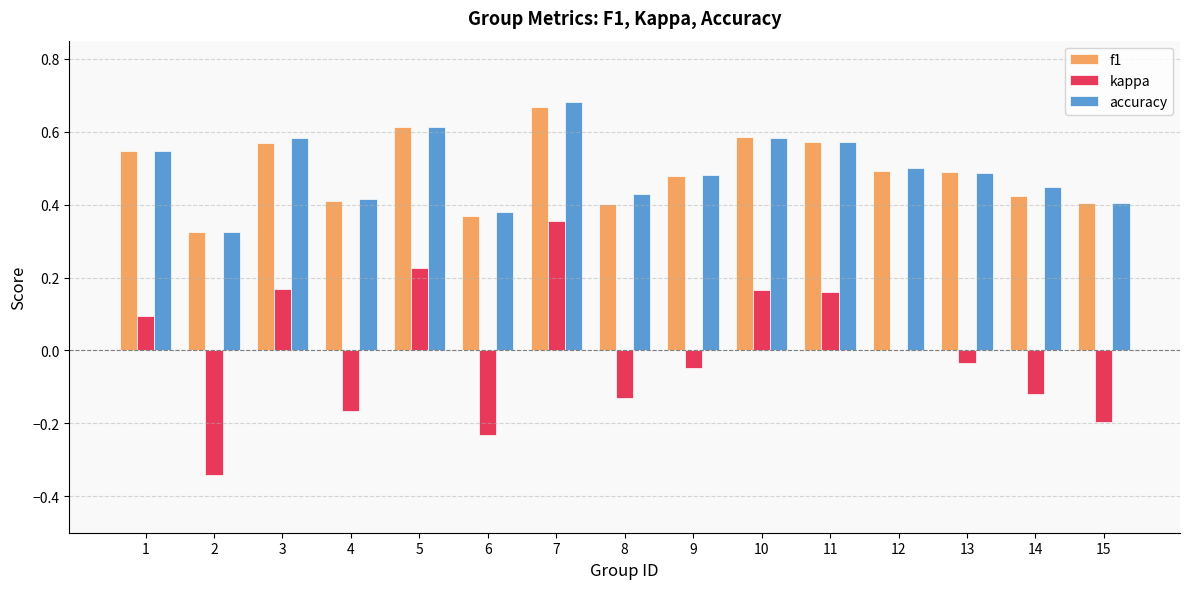

Which series changed the most between 1 and 9?

kappa